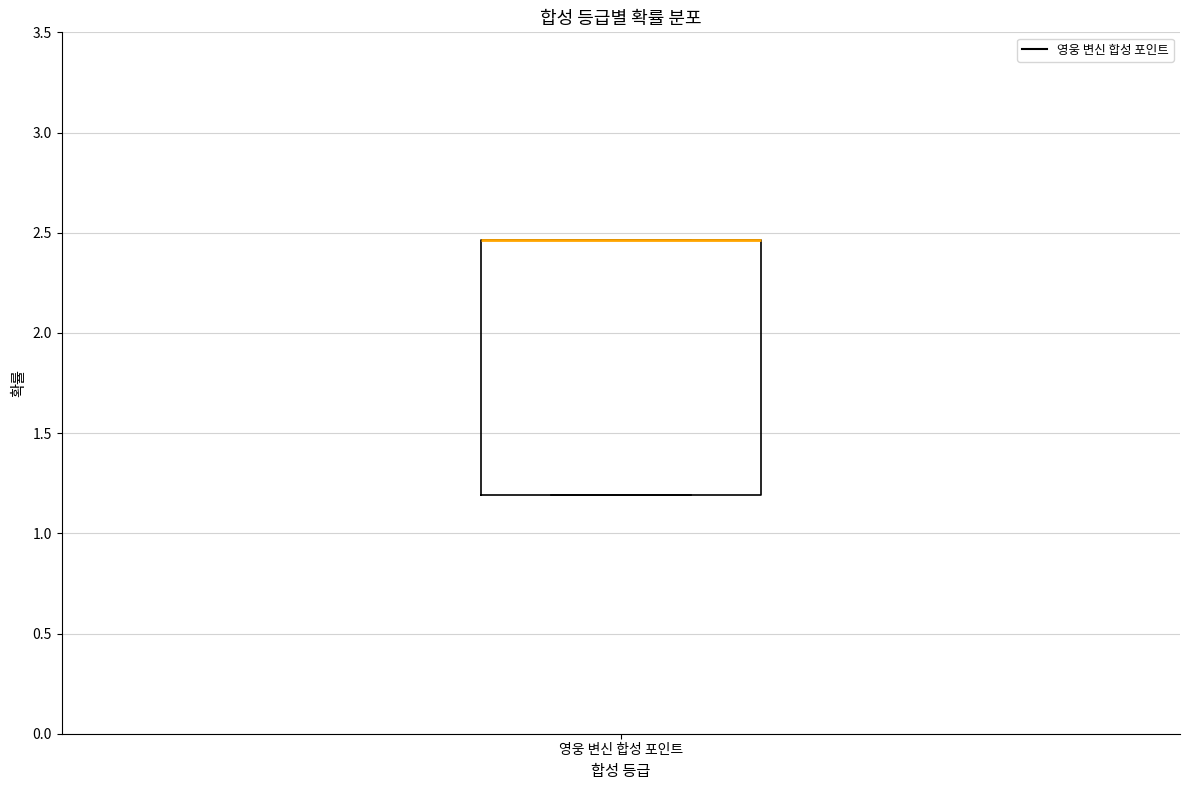

Transcribe this box plot: give where the median line is, the range the box spans, and where the two whiskers end, as read against the y-axis. The values are not printed on the chart, so give them approximately, as read against the axis.

median 2.45 (drawn on the box's upper edge), box 1.20 to 2.45, whiskers 1.20 to 2.45